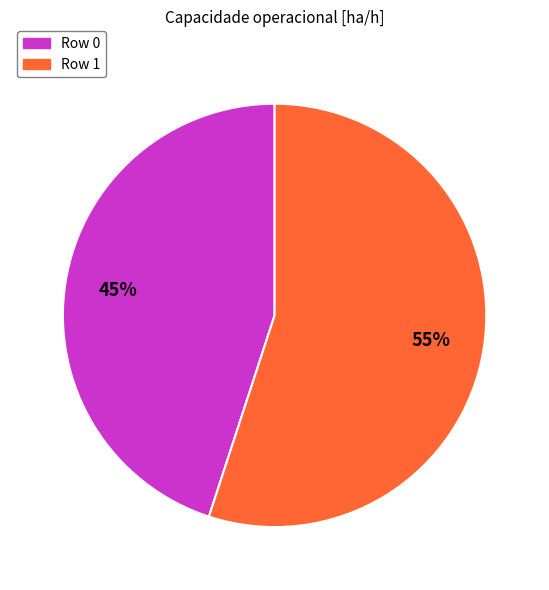

Which slice represents more than half of the pie?

Row 1